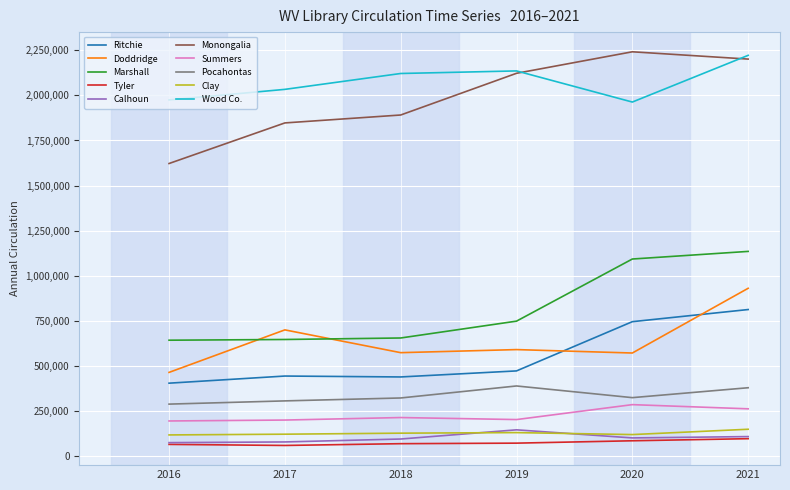

True or false: Wood Co. and Summers cross at least once.

False